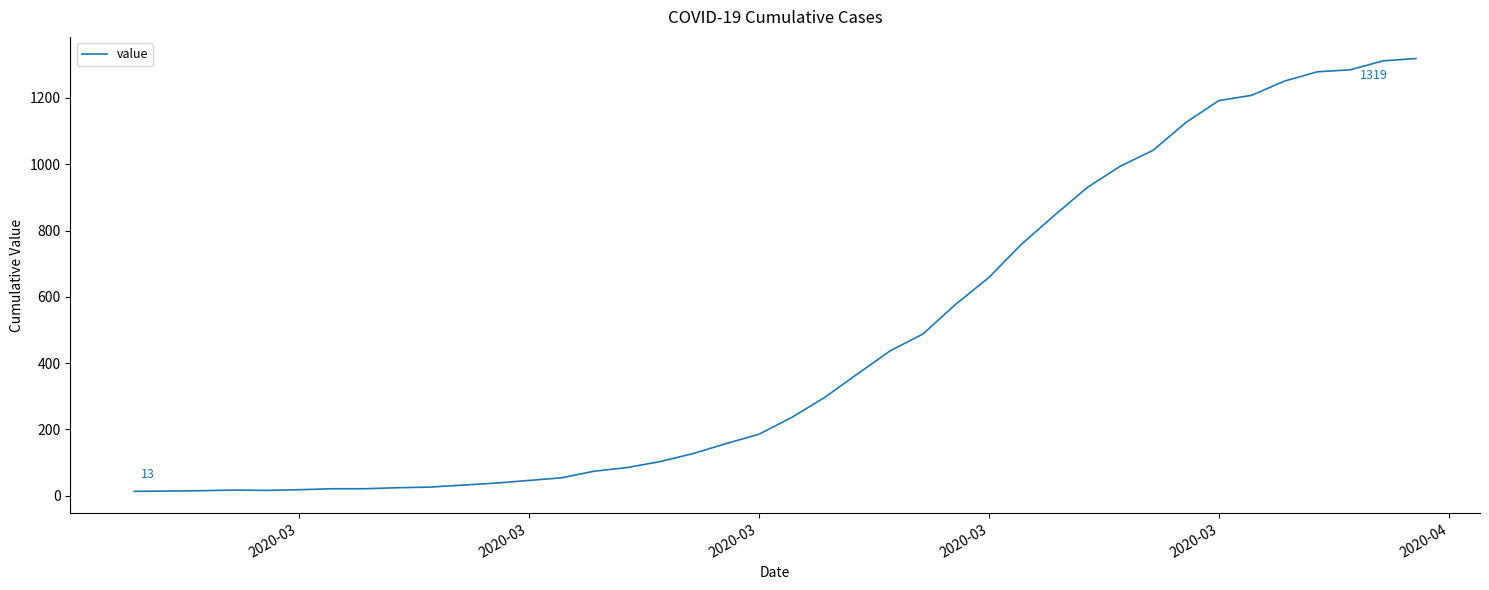

What is the difference between the maximum and minimum values?

1306